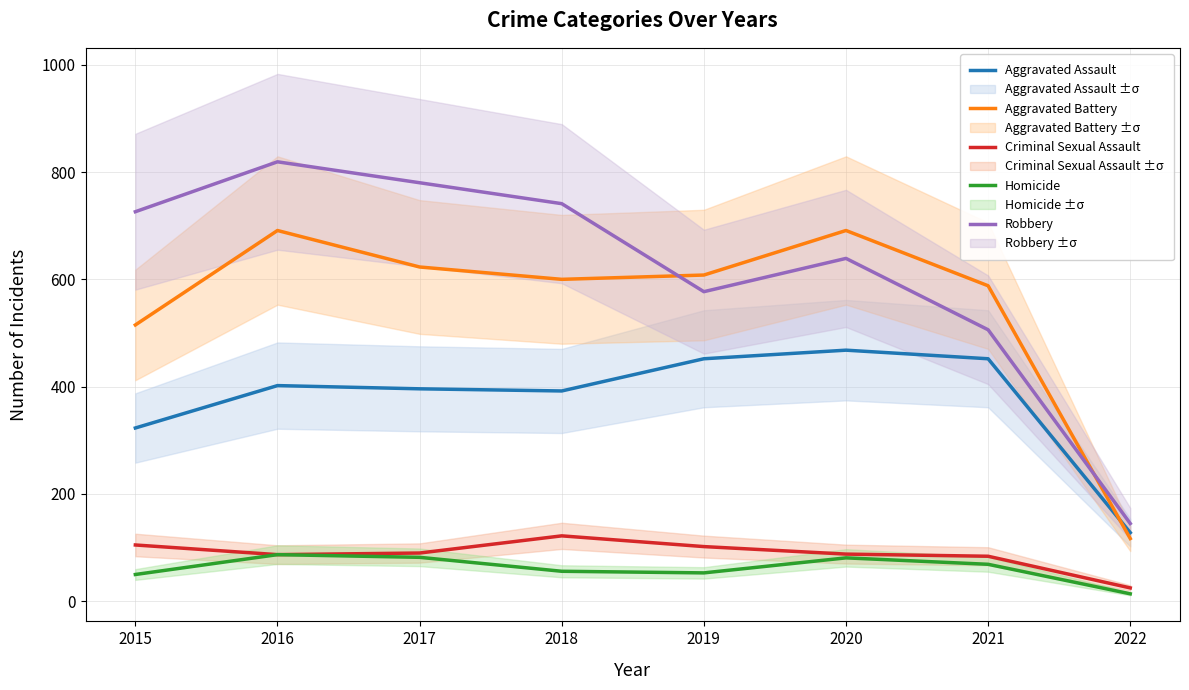

What is the sum of the Aggravated Assault values at 2020 and 2019?

920